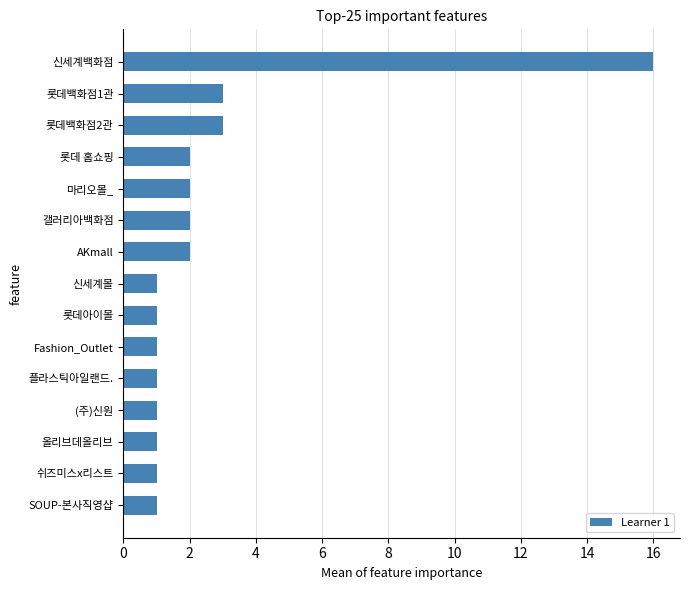

How many distinct data groups are displayed?

1